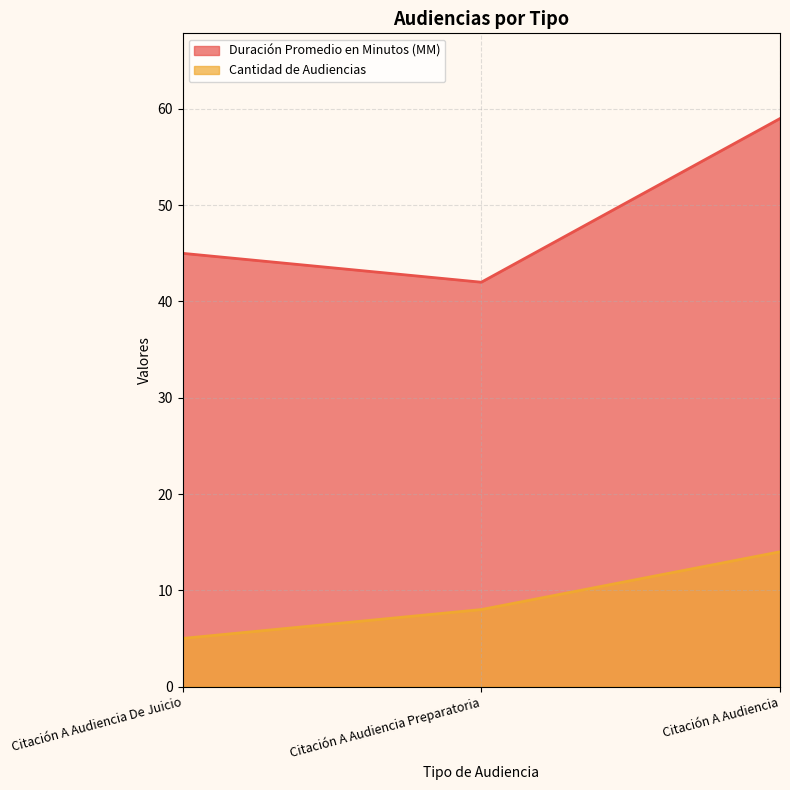

Which has a higher value, Citación A Audiencia De Juicio or Citación A Audiencia?

Citación A Audiencia